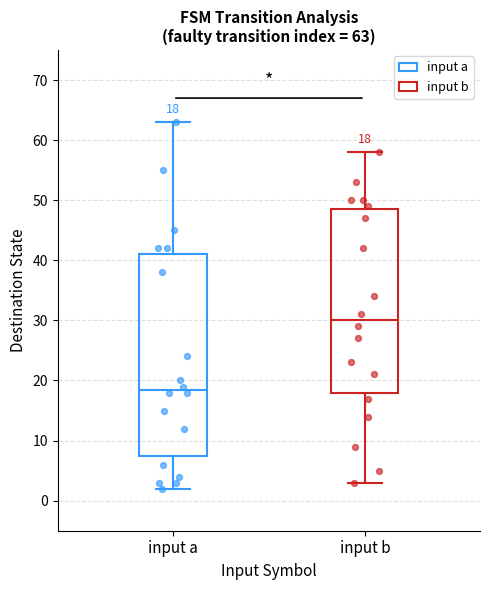

Comparing the boxes themselves (not the whiskers), which one is the tallest?

input a